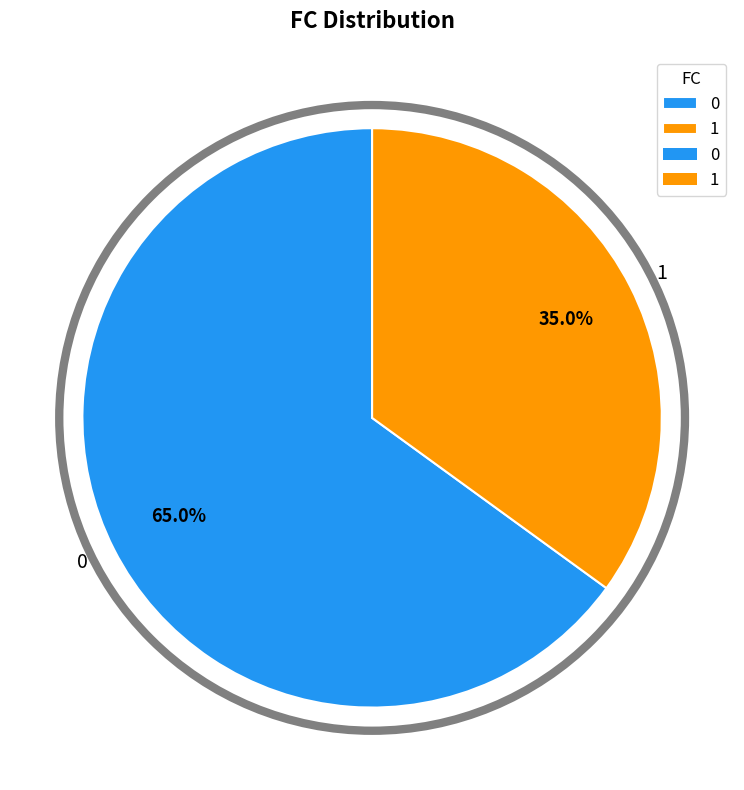

The 0 slice represents 71% of the pie. True or false?

False